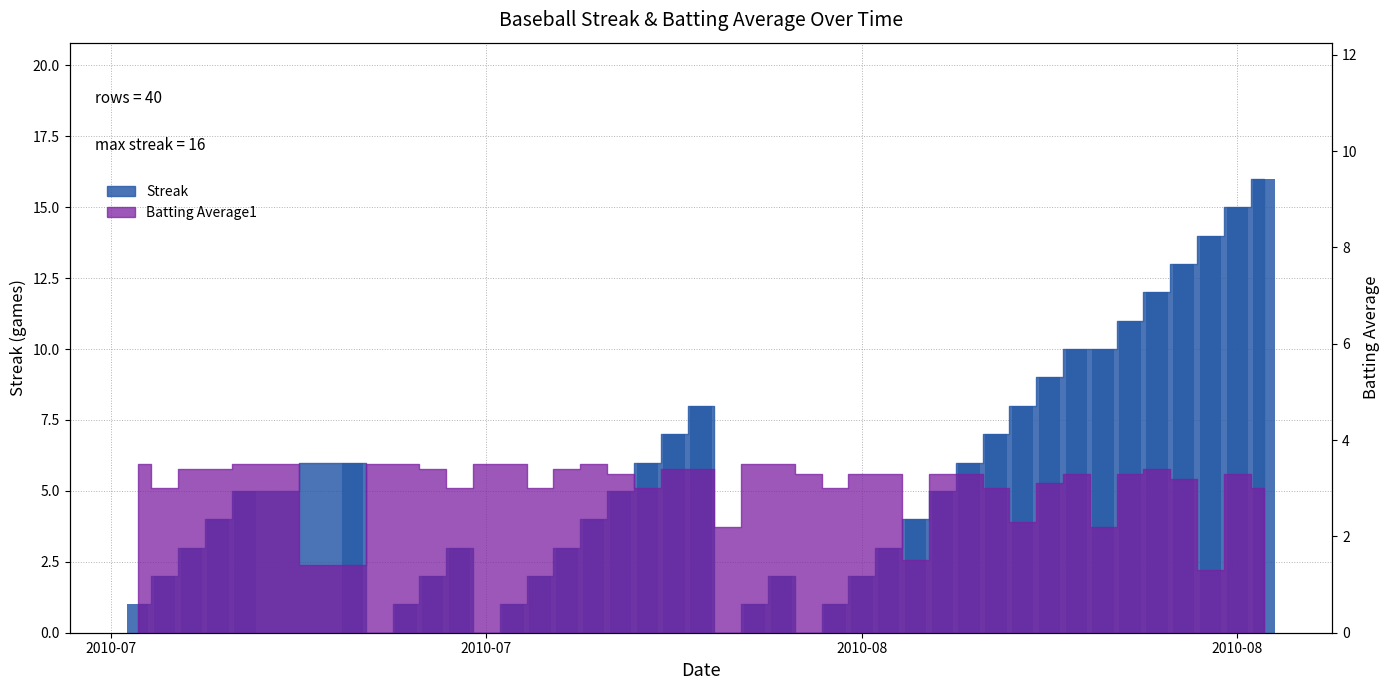

How many values are below 4?

18